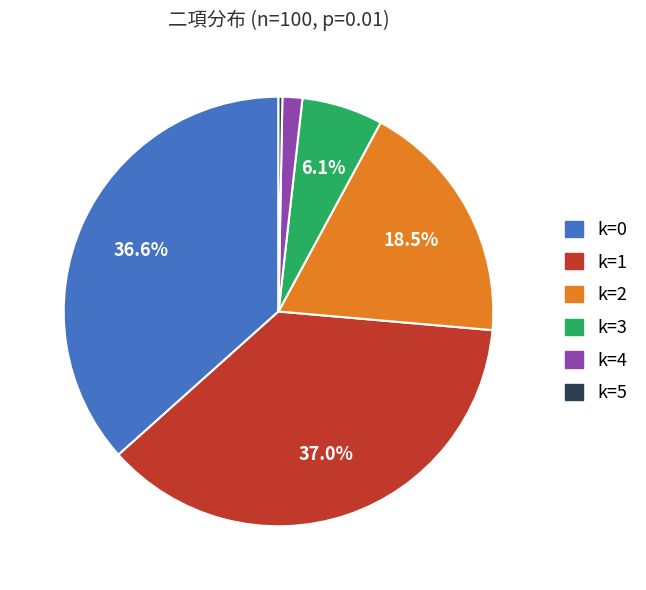

To the nearest percent, what is the average slice percentage?

17%